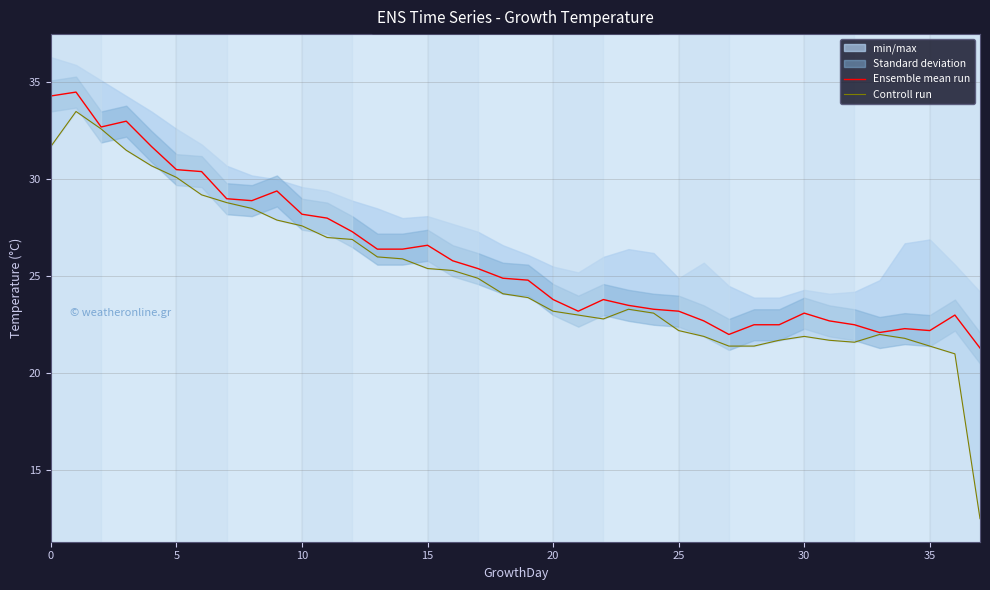

Is it true that Controll run equals 21.8 at 34?

True